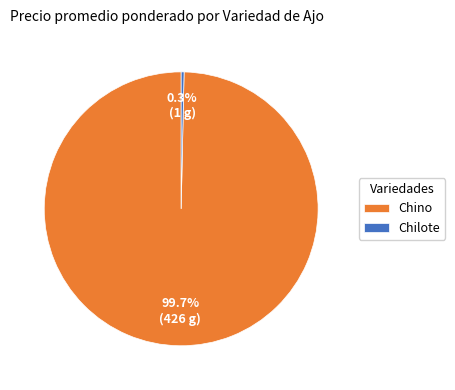

Which has a higher value, Chilote or Chino?

Chino